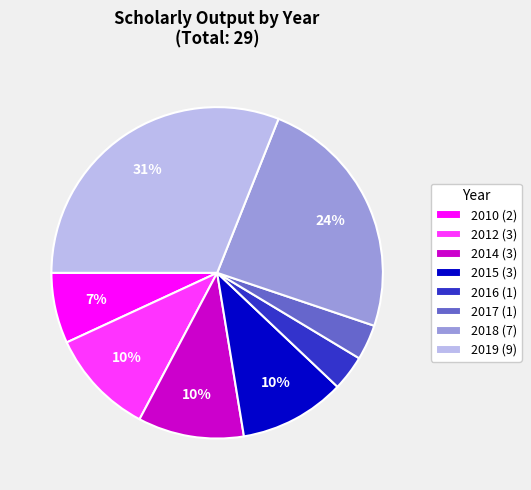

Do 2019 (9) and 2012 (3) together represent more than half of the pie?

No